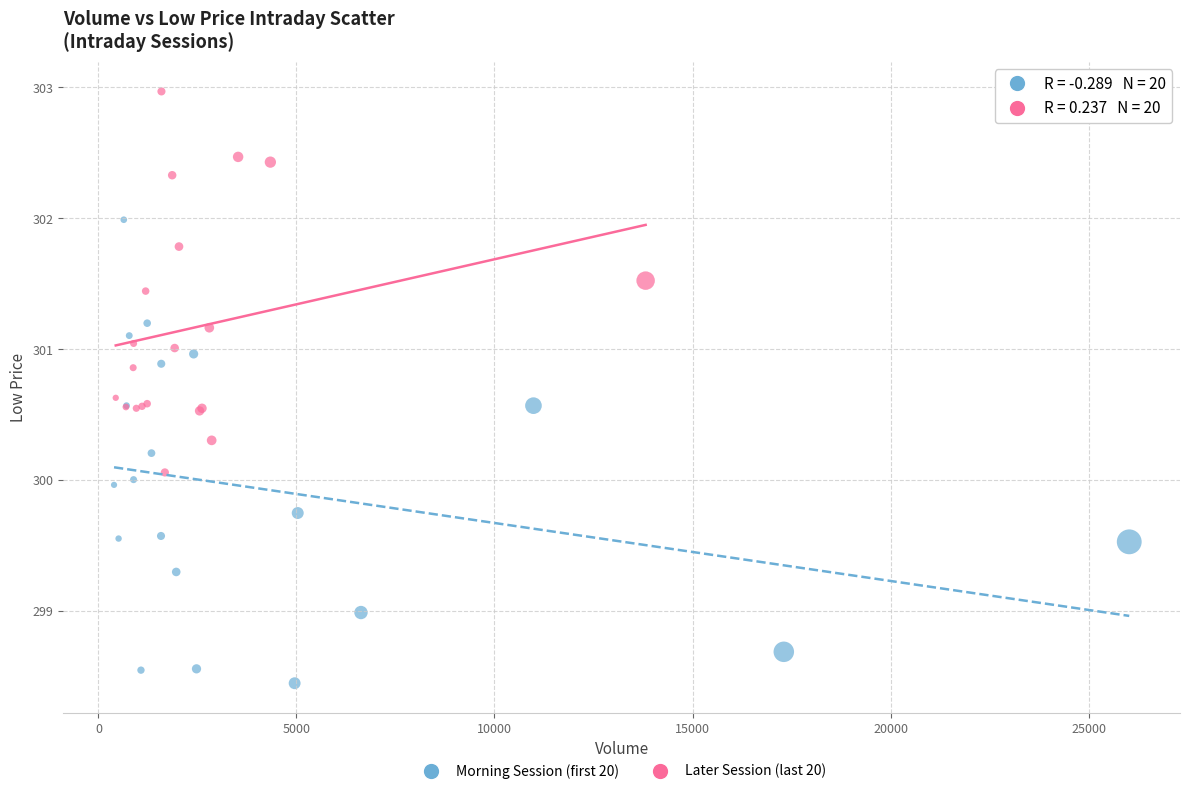

Which series contains the highest Y value?

Later Session (last 20)